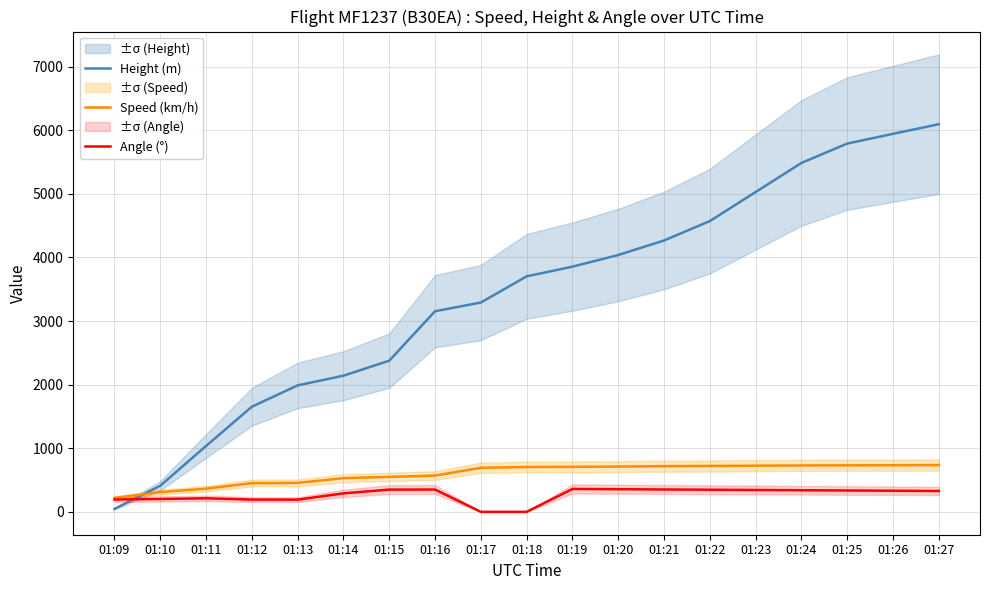

What is the spread (max minus min) of values at 01:16?

2803.7